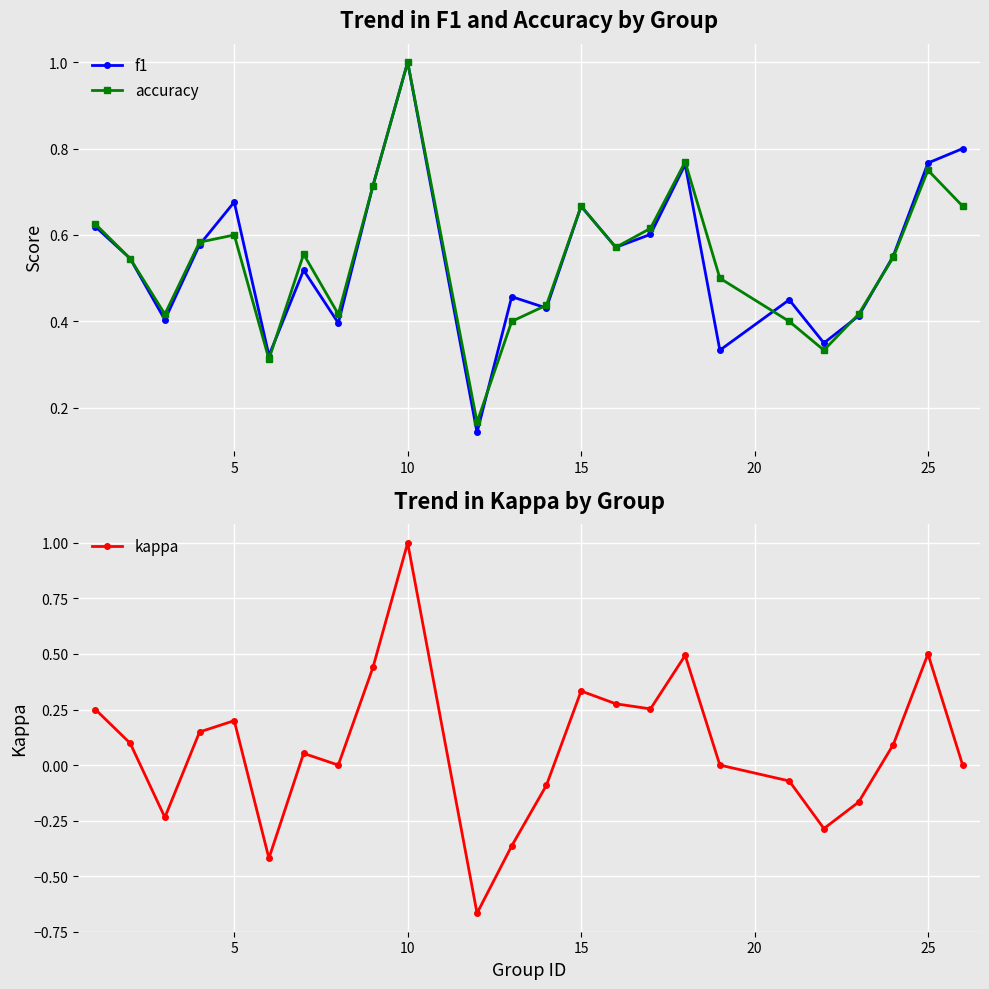

True or false: f1 has a value of 1.0 at 10.

True